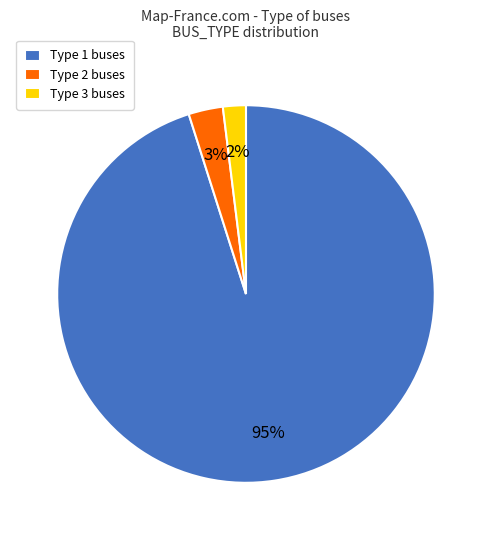

Is there a majority slice in this chart?

Yes